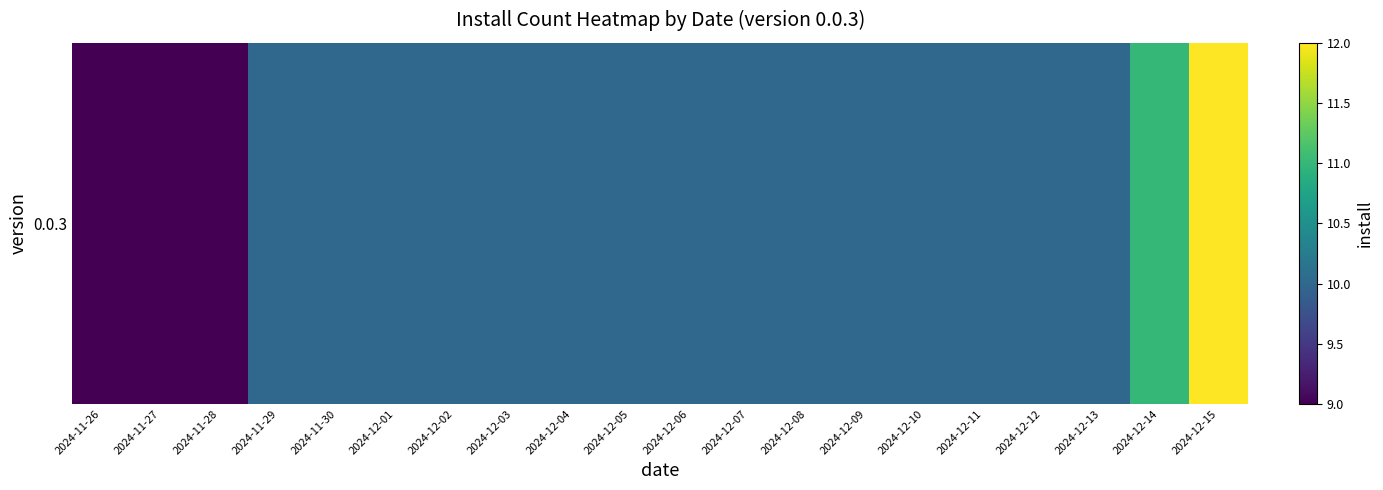

How many series are shown in this chart?

1